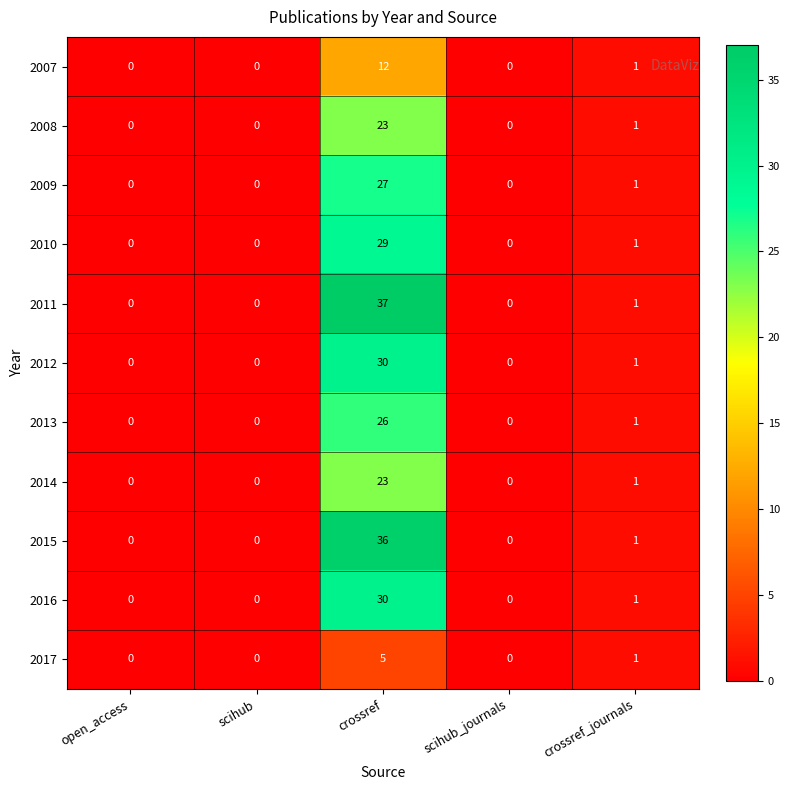

What is the difference between the maximum and minimum values in the 2013 series?

26